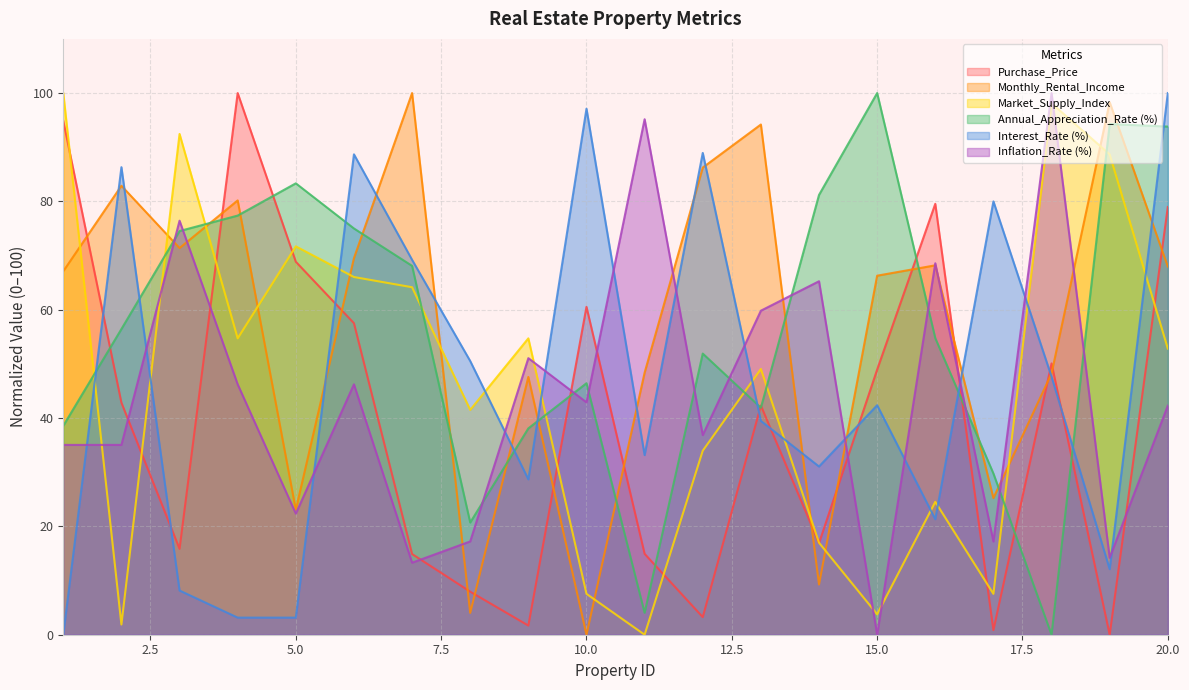

Reading left to right, what are all the values shown in this chart?

Purchase_Price: 1=94.9	2=42.8	3=15.9	4=100.0	5=68.9	6=57.5	7=14.9	8=7.9	9=1.7	10=60.5	11=14.9	12=3.3	13=42.3	14=16.9	15=48.9	16=79.6	17=0.9	18=50.1	19=0.0	20=79.0
Monthly_Rental_Income: 1=67.1	2=82.9	3=71.4	4=80.2	5=23.1	6=69.5	7=100.0	8=4.0	9=47.6	10=0.0	11=48.4	12=86.2	13=94.2	14=9.3	15=66.3	16=68.2	17=25.2	18=48.2	19=98.3	20=68.0
Market_Supply_Index: 1=100.0	2=1.9	3=92.5	4=54.7	5=71.7	6=66.0	7=64.2	8=41.5	9=54.7	10=7.5	11=0.0	12=34.0	13=49.1	14=17.0	15=3.8	16=24.5	17=7.5	18=98.1	19=88.7	20=52.8
Annual_Appreciation_Rate (%): 1=38.6	2=56.4	3=74.5	4=77.4	5=83.3	6=75.0	7=68.1	8=20.7	9=38.1	10=46.4	11=4.0	12=51.9	13=41.9	14=81.2	15=100.0	16=54.8	17=29.8	18=0.0	19=94.3	20=93.8
Interest_Rate (%): 1=0.0	2=86.3	3=8.2	4=3.2	5=3.2	6=88.7	7=69.2	8=50.5	9=28.7	10=97.1	11=33.2	12=88.9	13=39.5	14=31.1	15=42.4	16=21.3	17=80.0	18=47.6	19=12.1	20=100.0
Inflation_Rate (%): 1=35.0	2=35.0	3=76.4	4=46.2	5=22.4	6=46.2	7=13.3	8=17.2	9=51.1	10=42.9	11=95.2	12=36.9	13=59.8	14=65.3	15=0.0	16=68.6	17=17.2	18=100.0	19=14.2	20=42.3